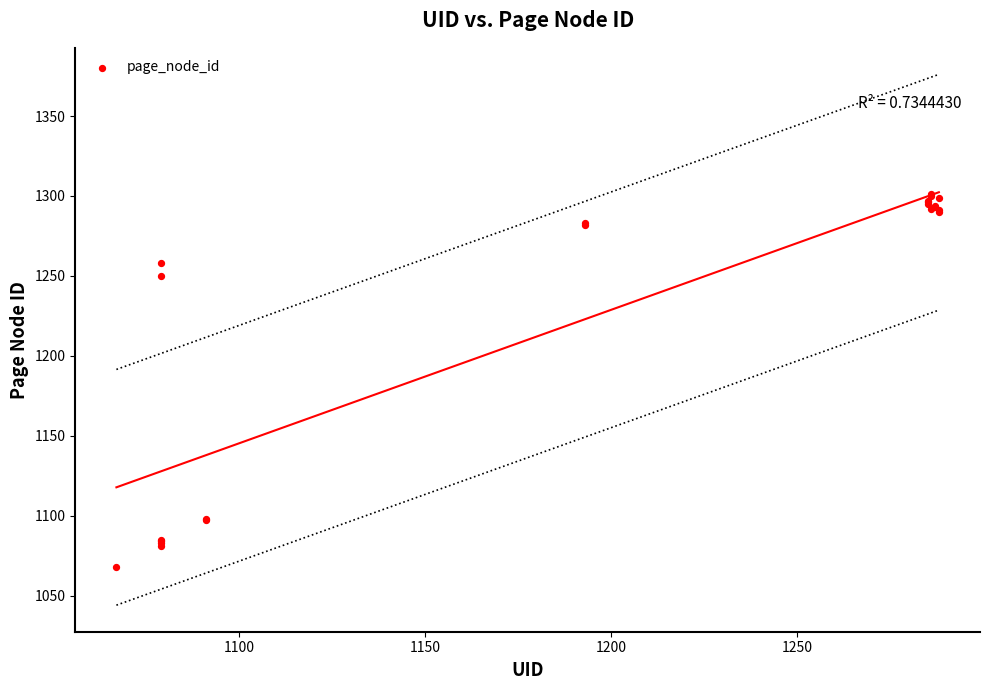

What Y value in the scatter plot is closest to 1184?

1250